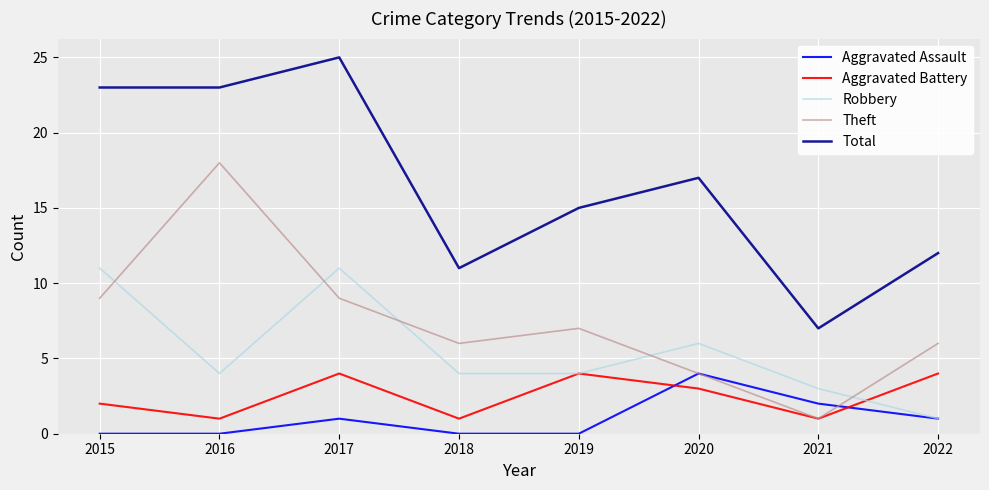

What is the approximate value of Total at 2016?

23